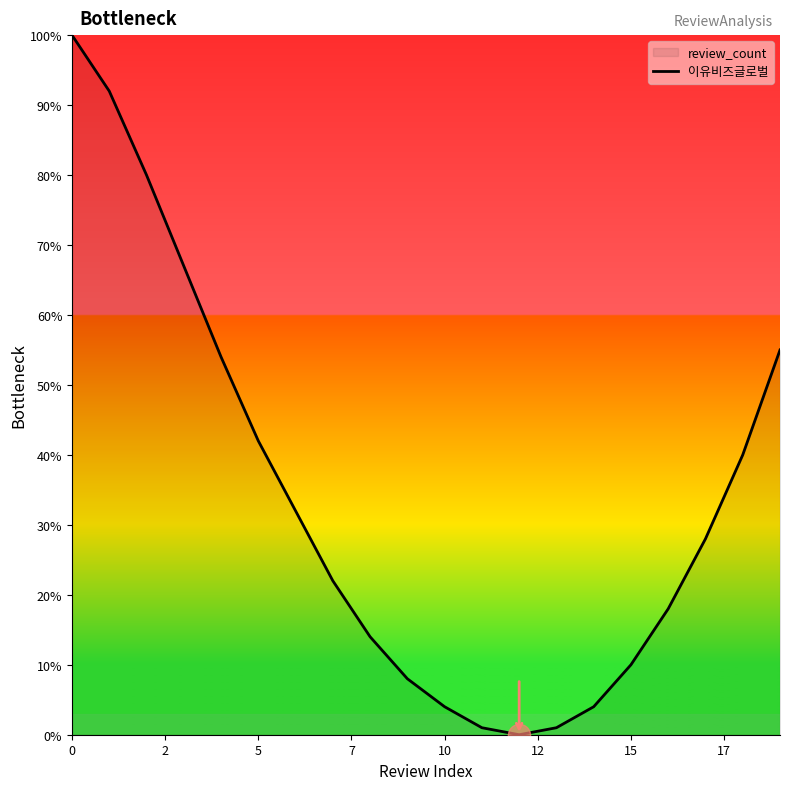

What is the change in value from 5 to 10?

-38